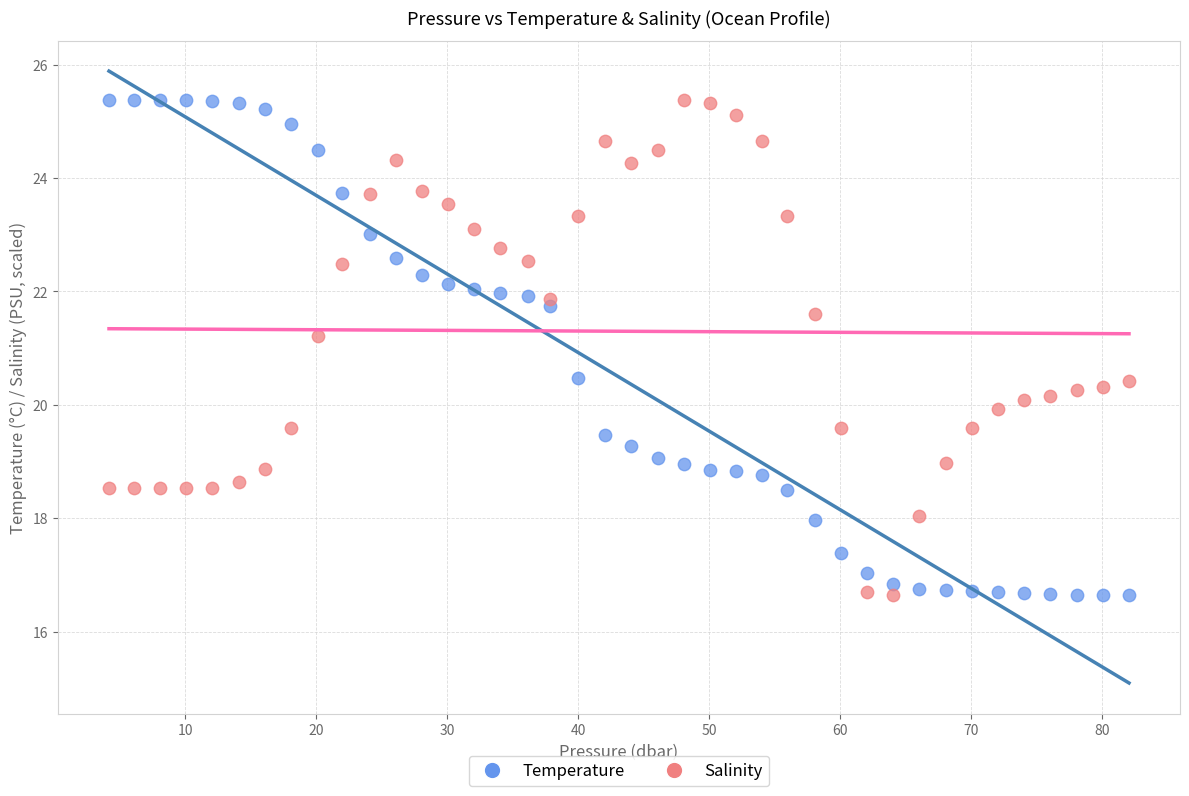

Across all series, what Y value is closest to 21?

21.2